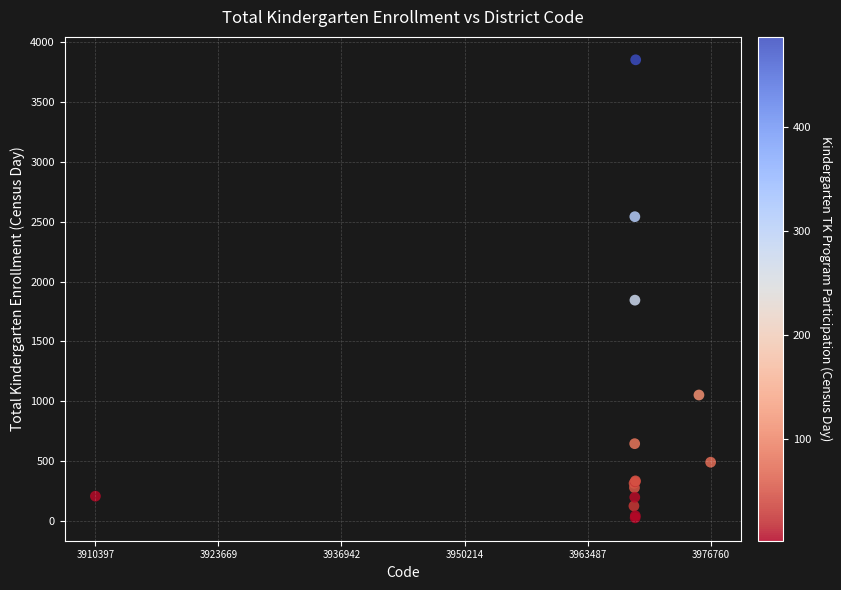

What Y value in the scatter plot is closest to 1940?

1845